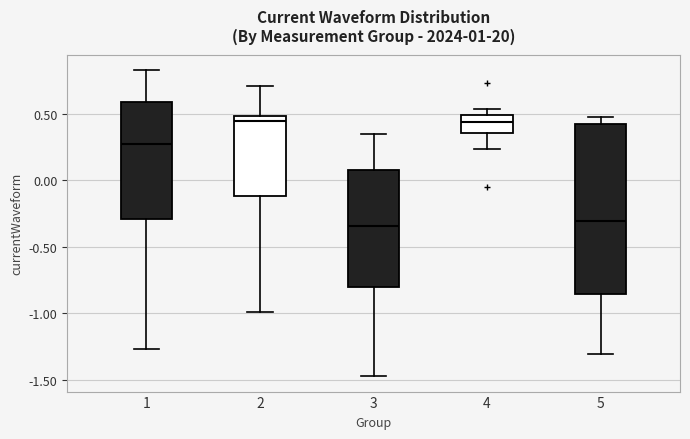

Reading left to right, read every box against the y-axis: the position of its median line, the range the box covers, and the ends of its whiskers. The values are not printed on the chart, so give them approximately, as read against the axis.

1: median 0.25, box -0.30 to 0.60, whiskers -1.25 to 0.85
2: median 0.45, box -0.10 to 0.50, whiskers -1.00 to 0.70
3: median -0.35, box -0.80 to 0.10, whiskers -1.45 to 0.35
4: median 0.45, box 0.35 to 0.50, whiskers 0.25 to 0.55
5: median -0.30, box -0.85 to 0.45, whiskers -1.30 to 0.50